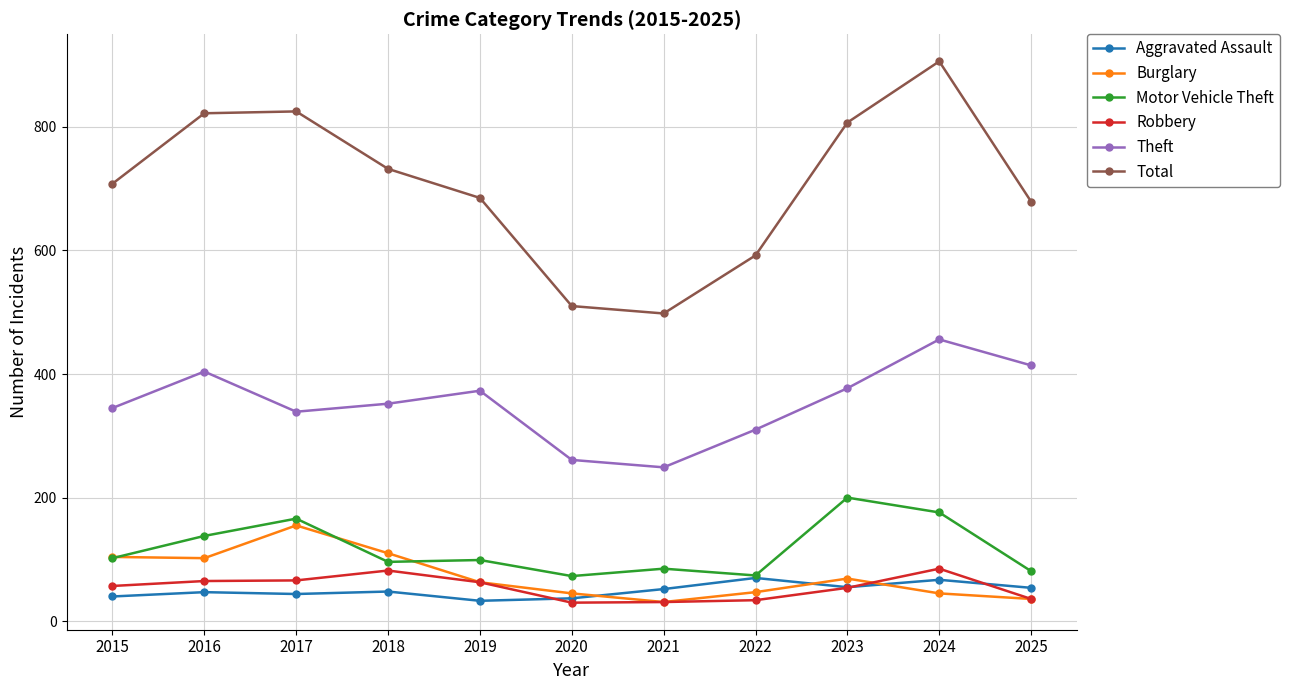

What is the maximum value shown in the chart?

906